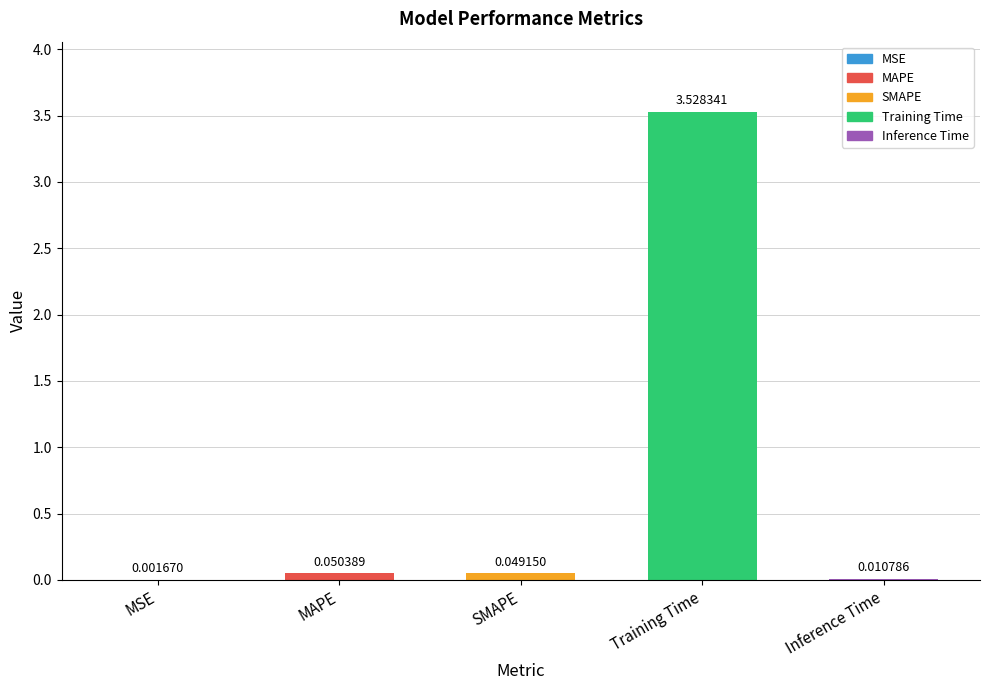

Between Inference Time and MAPE, which is larger?

MAPE